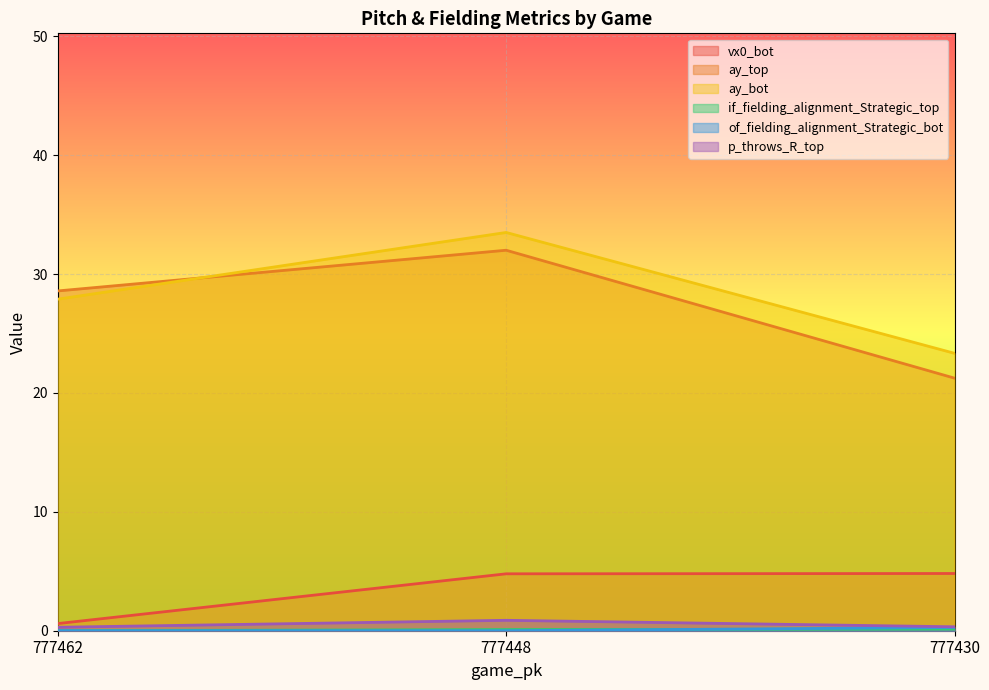

Which series has the widest spread of values?

ay_top